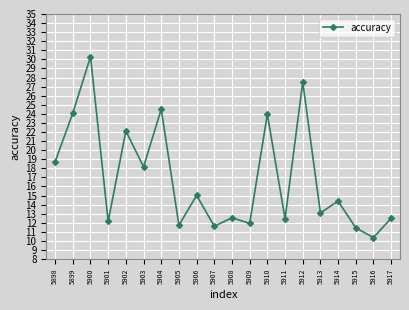

How many lines are shown in the chart?

1